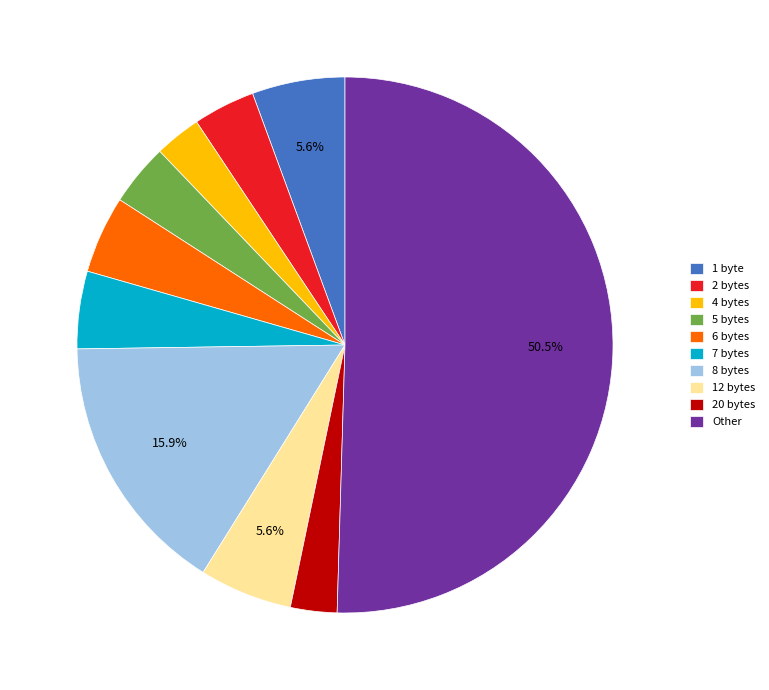

Is 6 bytes the majority of the pie?

No